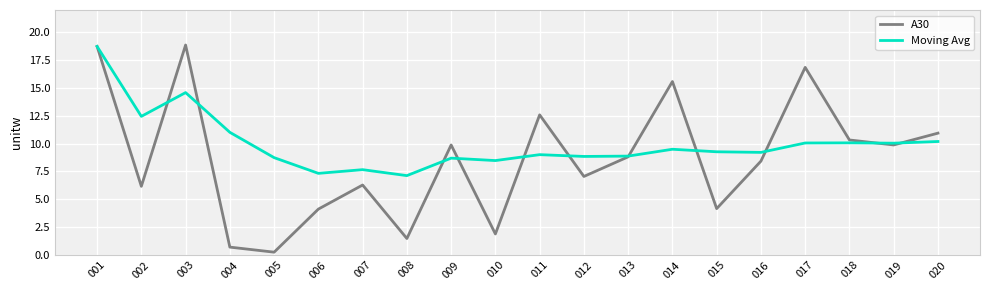

At which category does A30 reach its first local peak?

003